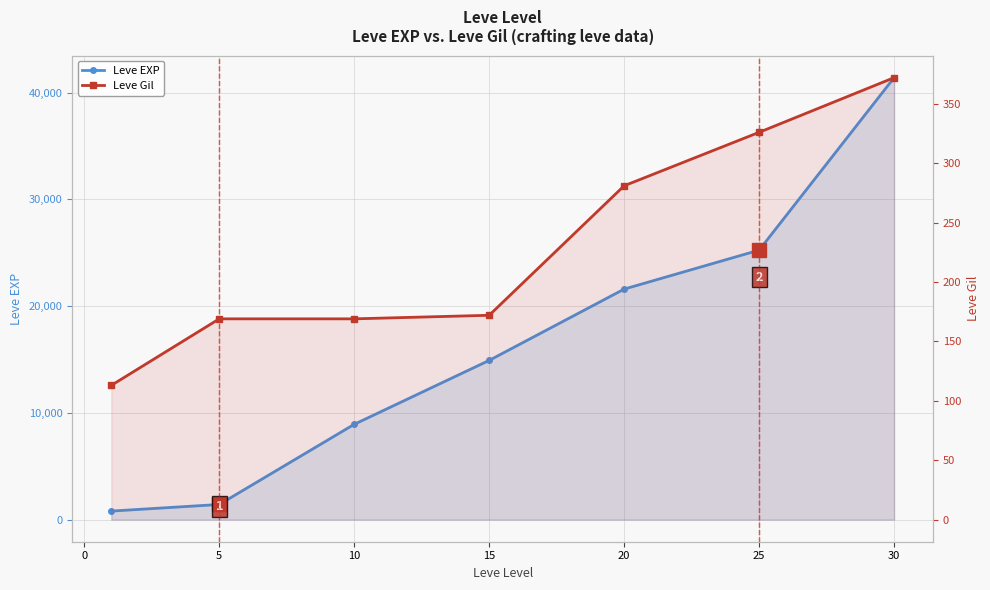

How many values in the Leve Gil series exceed 172?

3